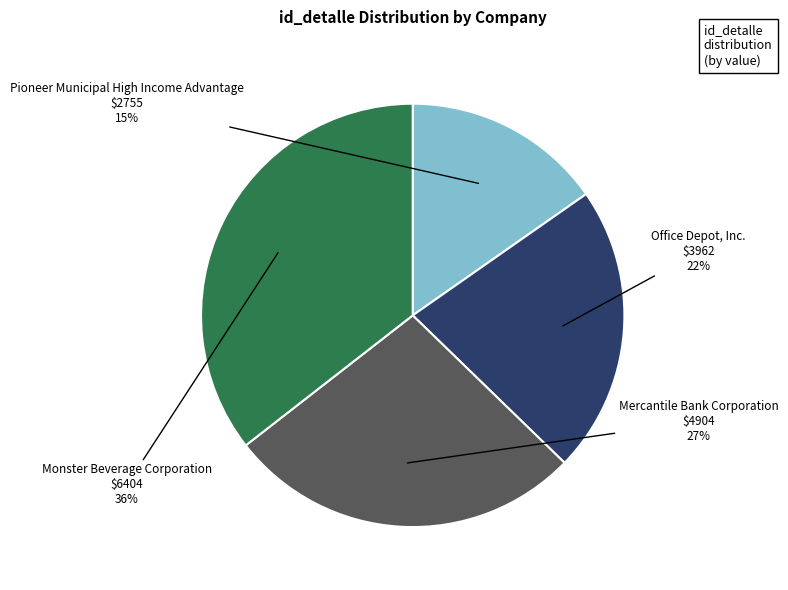

Is there a majority slice in this chart?

No